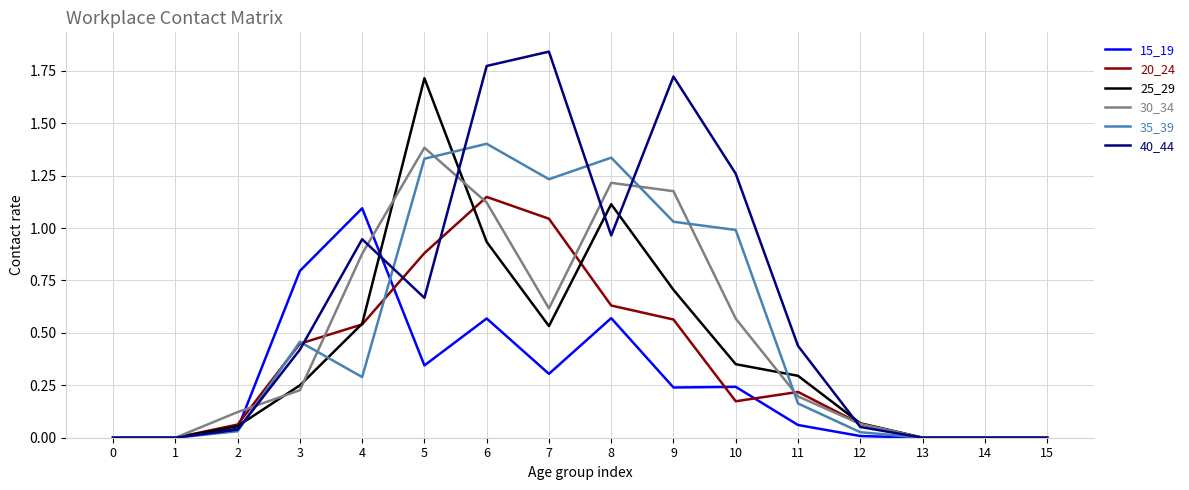

Which category has the highest value in the 40_44 series?

7